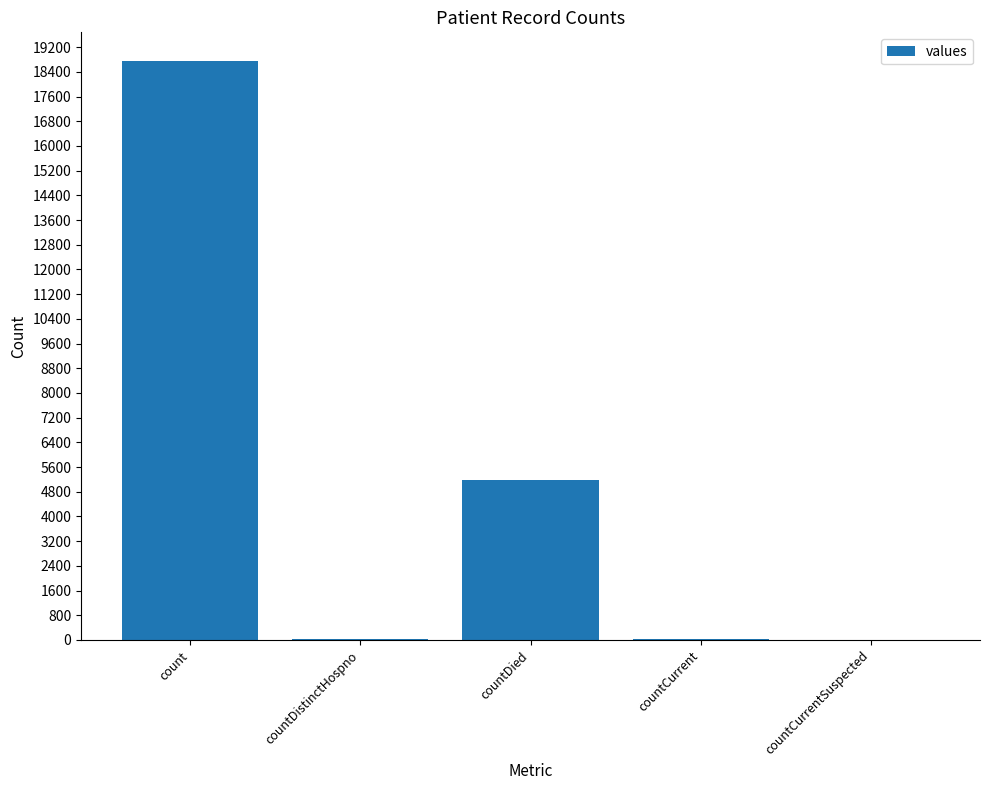

Between countCurrentSuspected and countDied, which is larger?

countDied